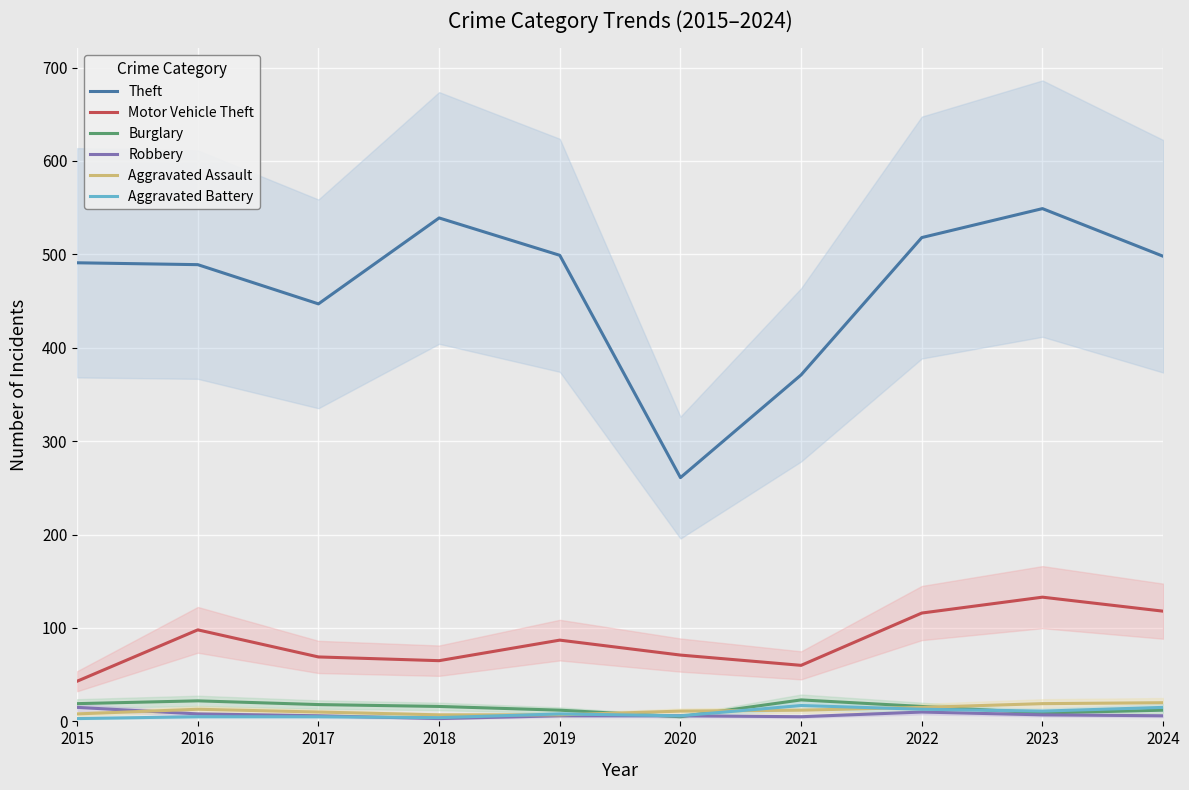

True or false: Aggravated Battery and Theft cross at least once.

False